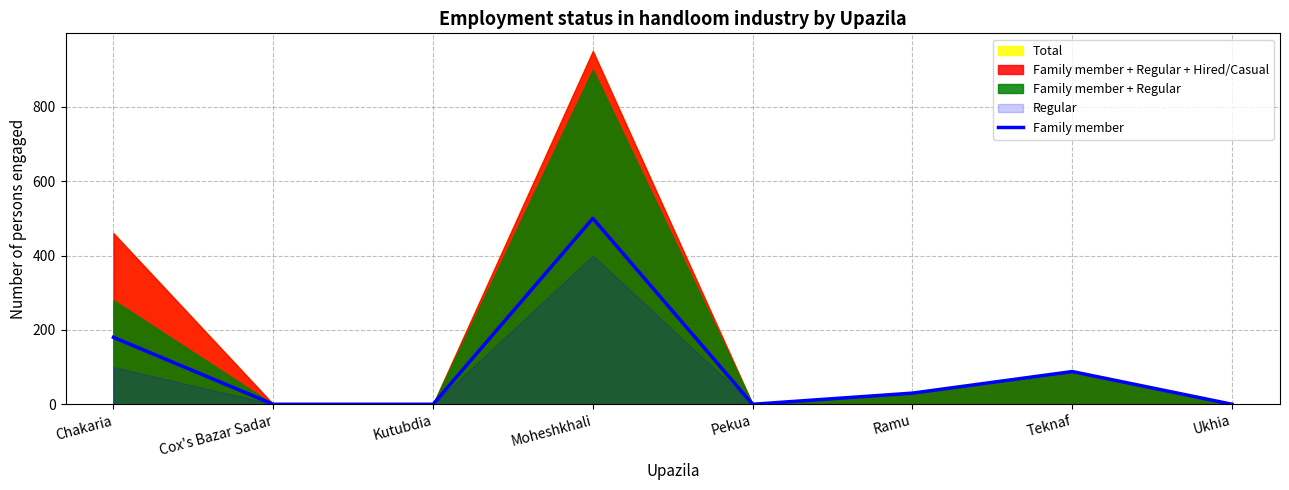

Does the chart have visible grid lines?

Yes